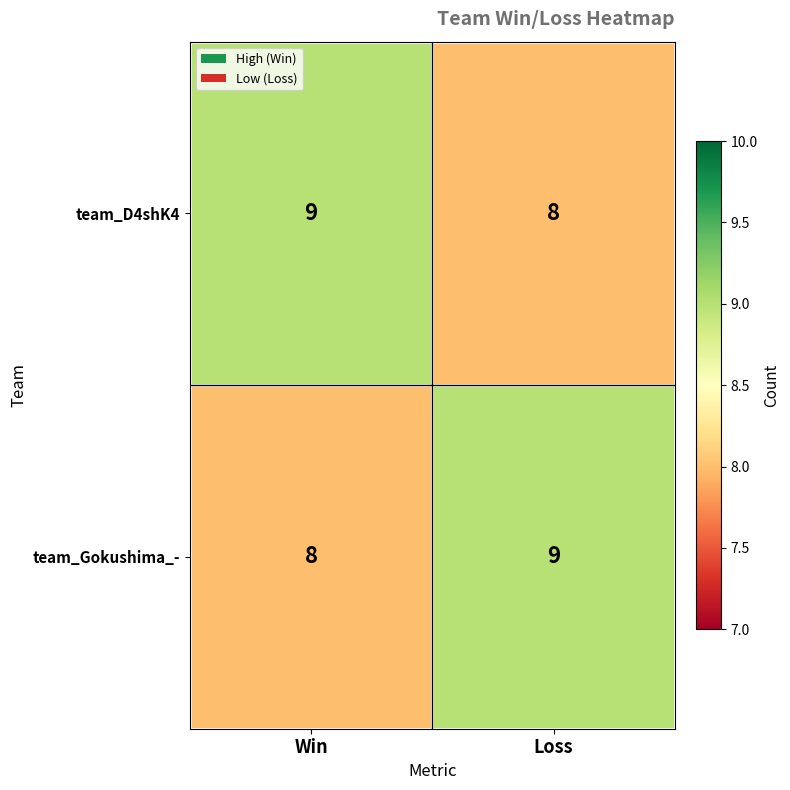

What is the sum of the team_Gokushima_- values at Loss and Win?

17